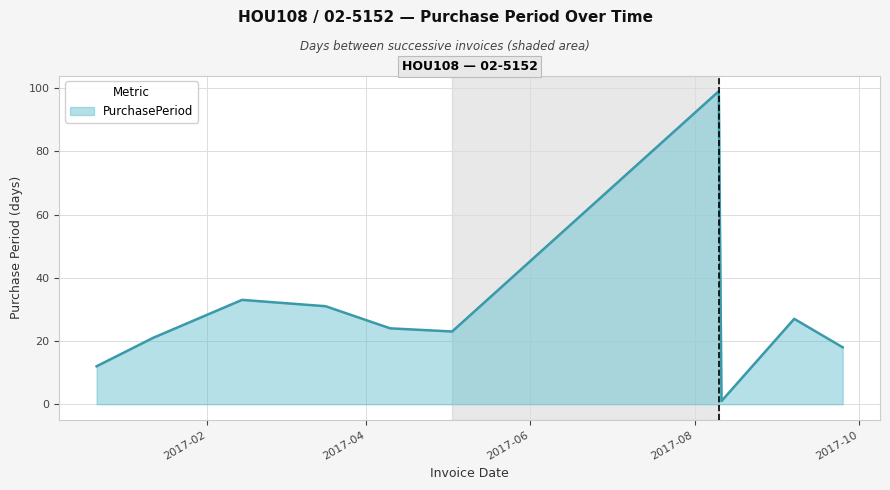

What is the difference between the maximum and minimum values?

98